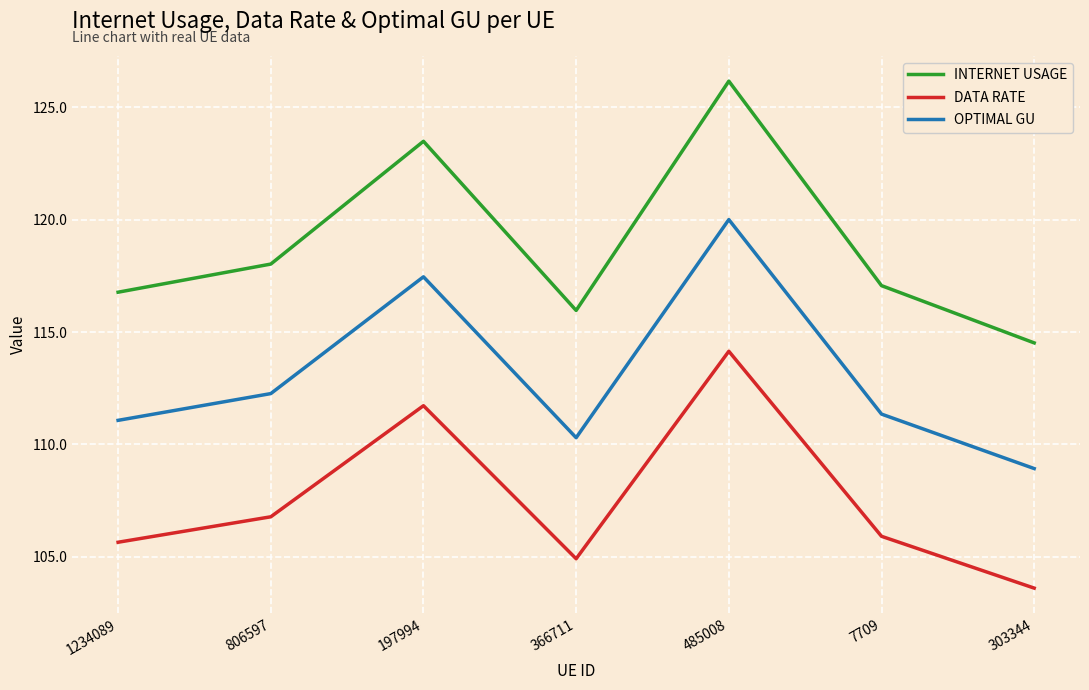

What position from the right is 366711?

4